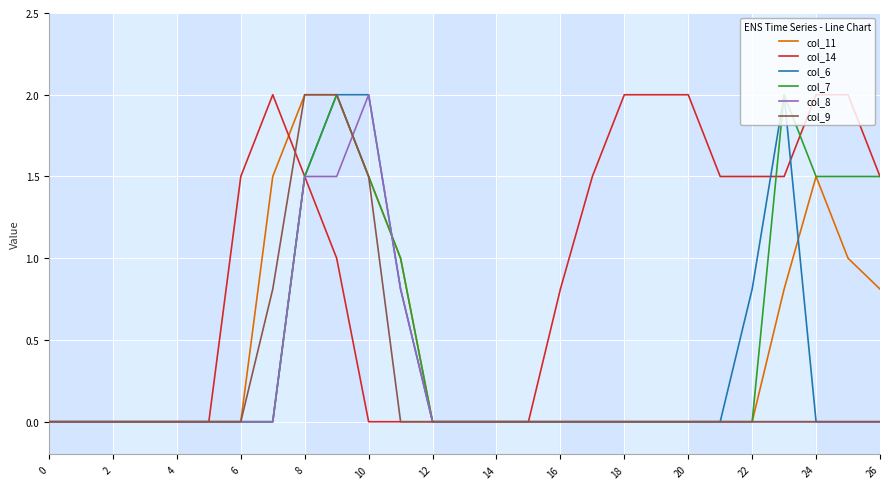

What is the maximum value for col_11?

2.0